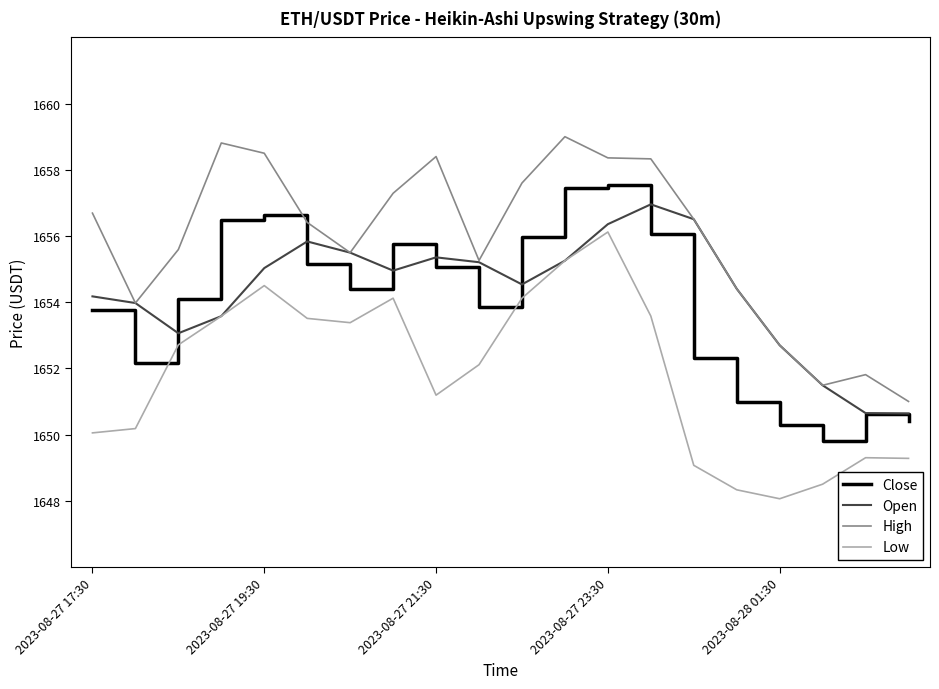

What is the minimum value shown in the chart?

1648.1